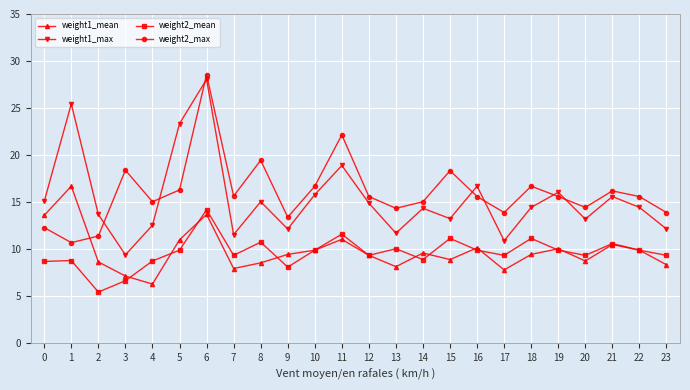

Between 1 and 21, which series saw the biggest shift?

weight1_max